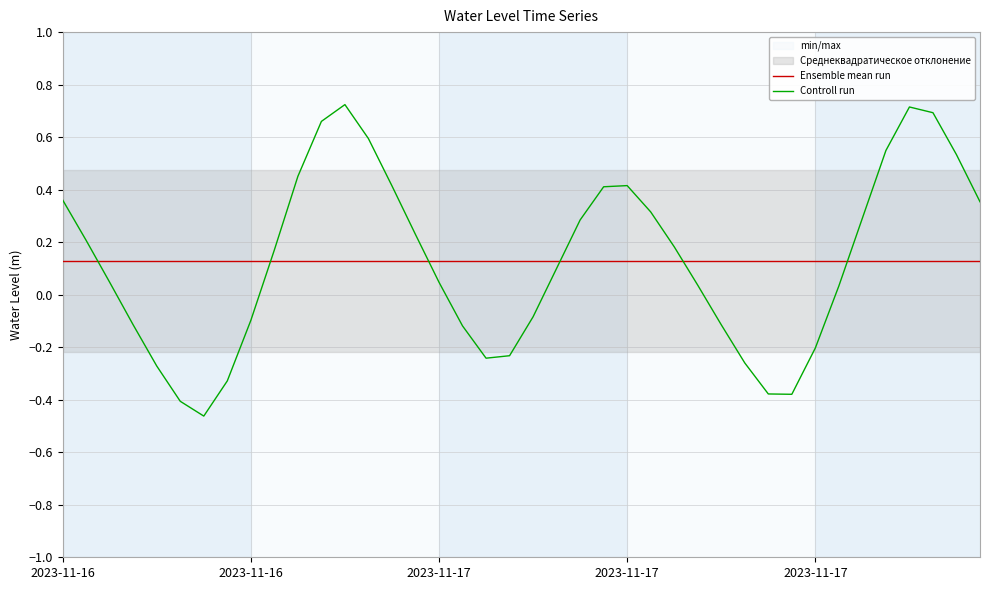

How many lines are shown in the chart?

2